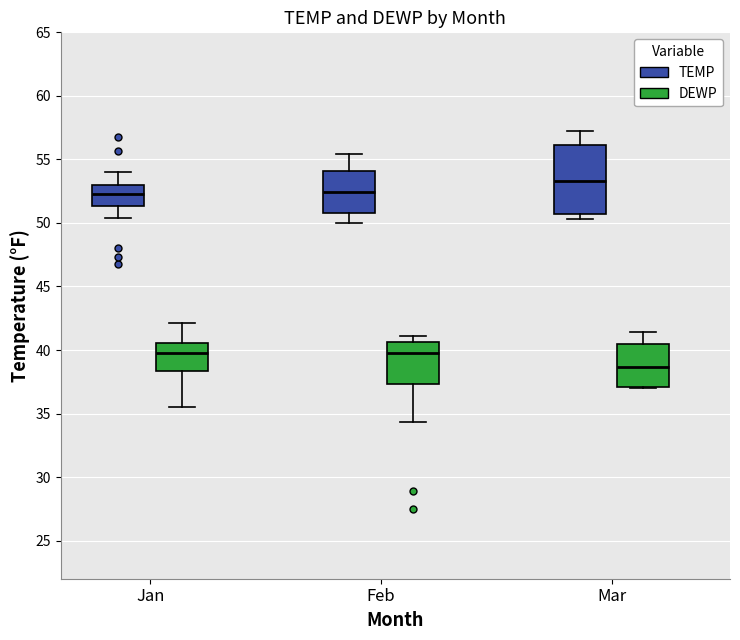

Where does the median line of the box for Mar (DEWP) sit on the y-axis? The values are not printed on the chart, so give them approximately, as read against the axis.

38.5